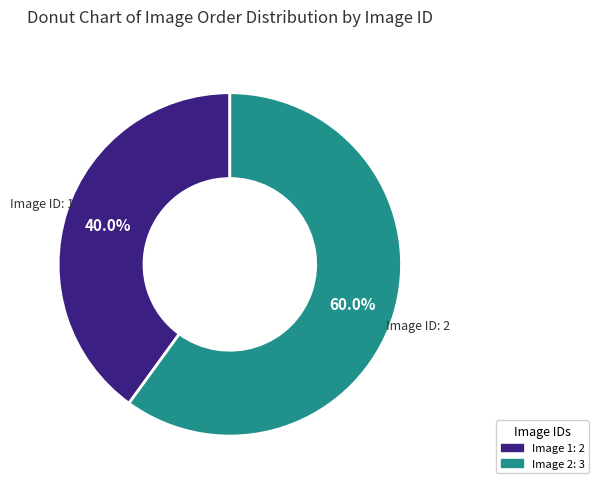

Does any single category account for the majority?

Yes